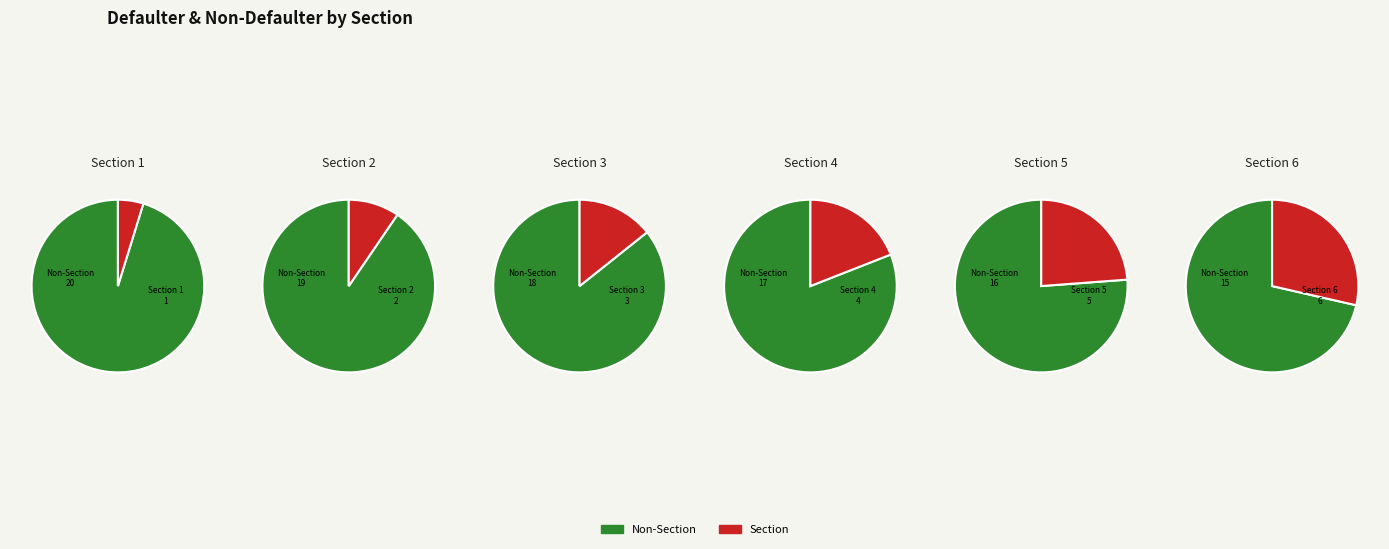

Is it true that Section 1 is 1% of the pie?

False